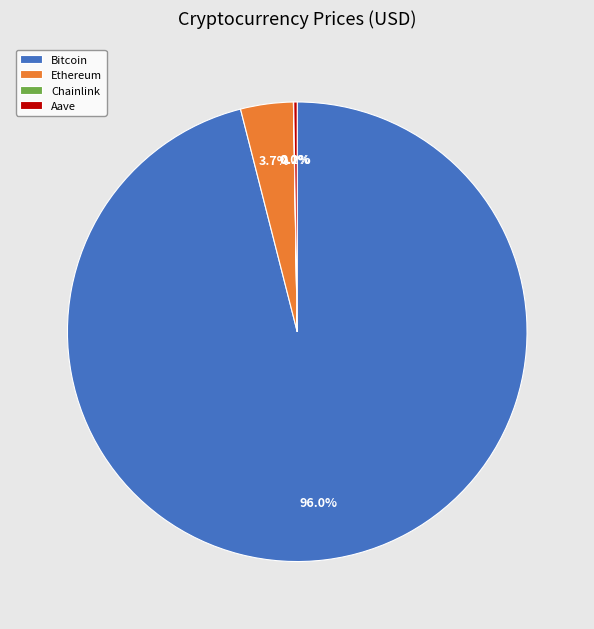

Which slice represents more than half of the pie?

Bitcoin